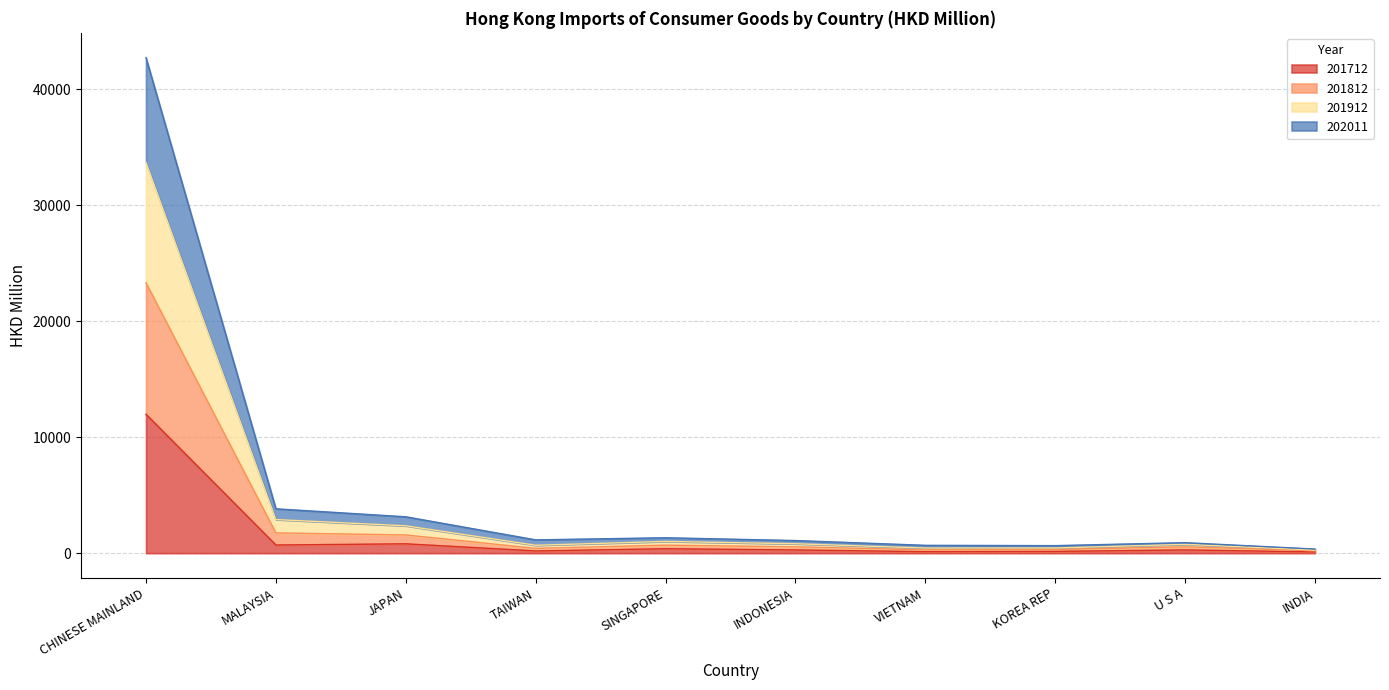

At which category is the sum across all series the highest?

CHINESE MAINLAND